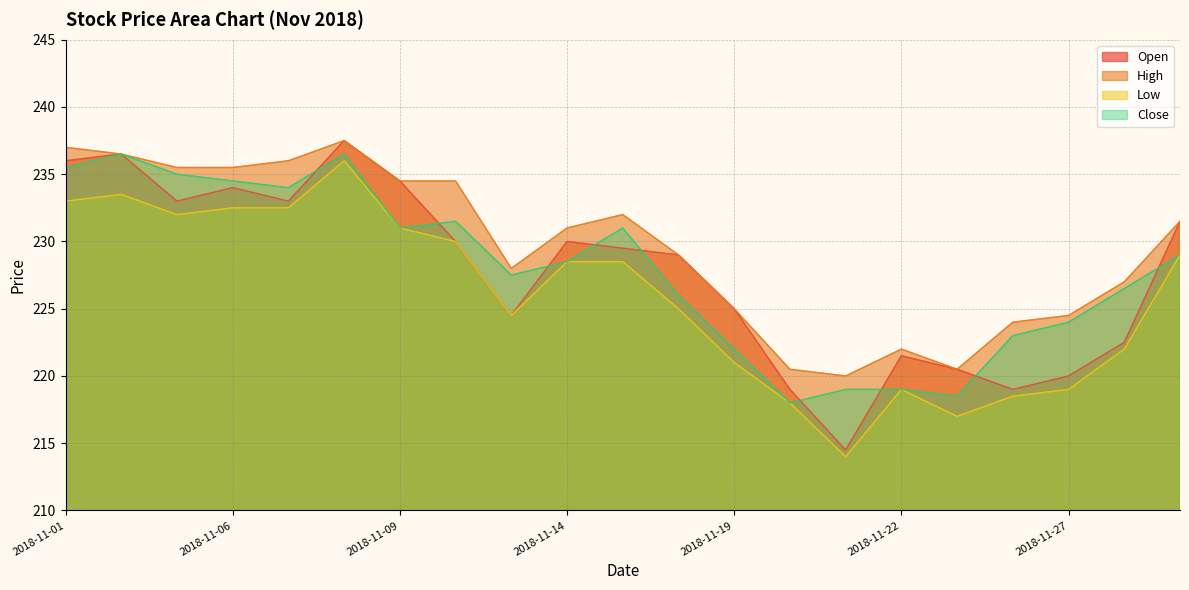

At which category is the sum across all series the highest?

2018-11-08